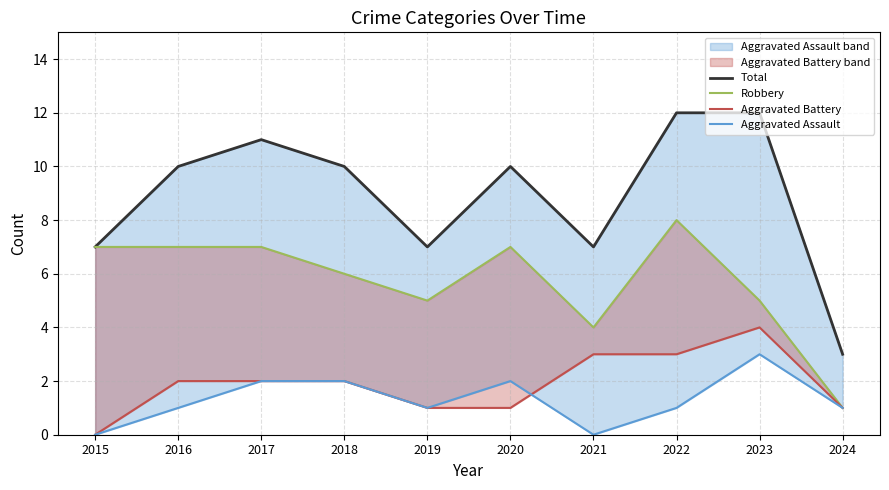

True or false: Aggravated Assault and Total intersect in this chart.

False